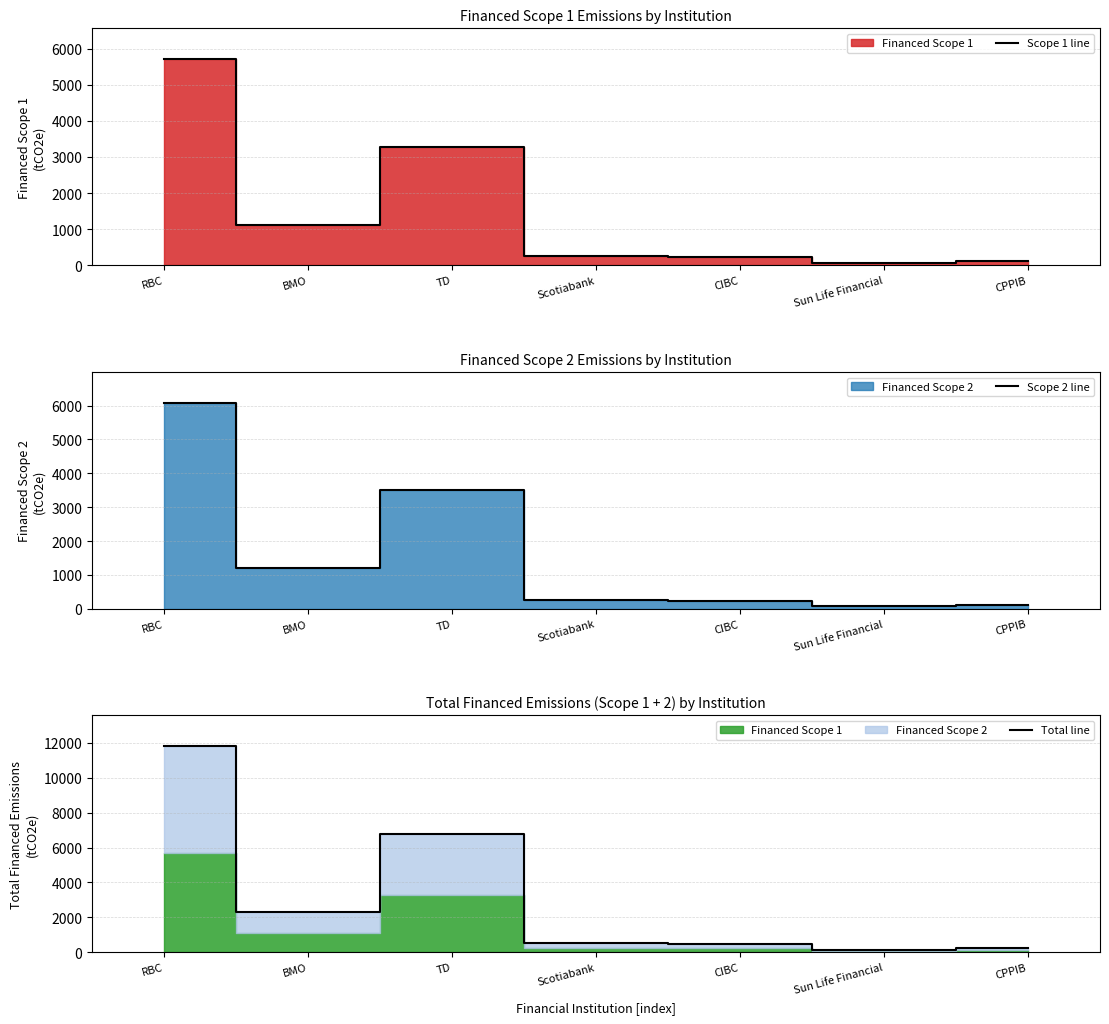

Reading left to right, what are all the values shown in this chart?

Scope 1 line: 5707.6	1131.0	3286.4	247.1	226.6	67.0	118.6
Scope 2 line: 6078.4	1204.5	3500.0	263.1	241.3	71.4	126.3
Total line: 11786.0	2335.5	6786.4	510.2	467.8	138.4	244.8